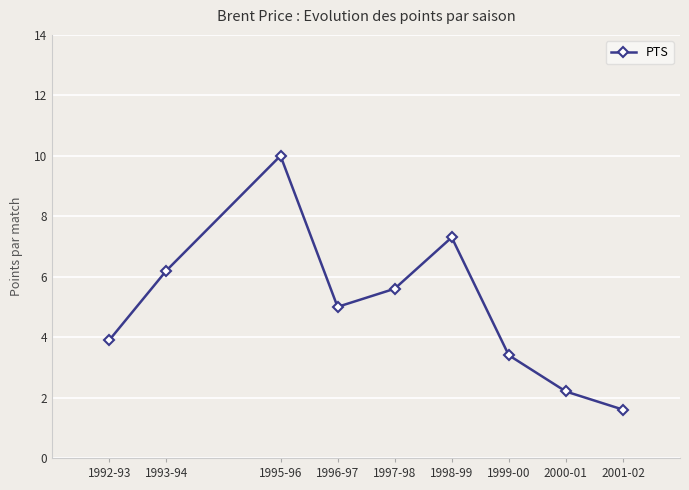

Reading left to right, list all the values displayed in this chart.

1992-93=3.9	1993-94=6.2	1995-96=10.0	1996-97=5.0	1997-98=5.6	1998-99=7.3	1999-00=3.4	2000-01=2.2	2001-02=1.6